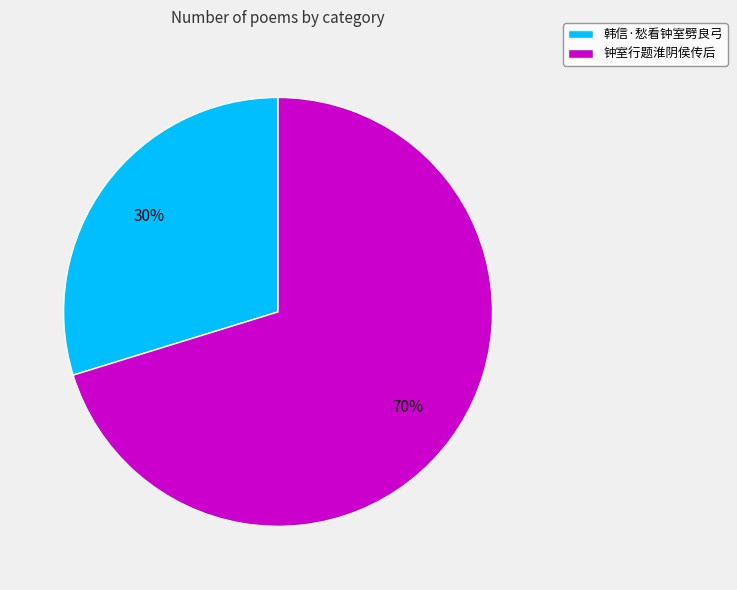

Is it true that 韩信·愁看钟室劈良弓 is 30% of the pie?

True